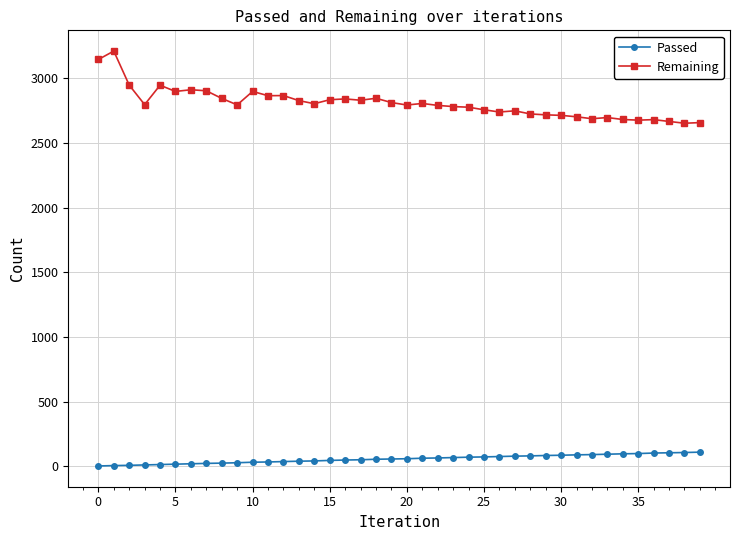

How many values in the Passed series are below 59?

20